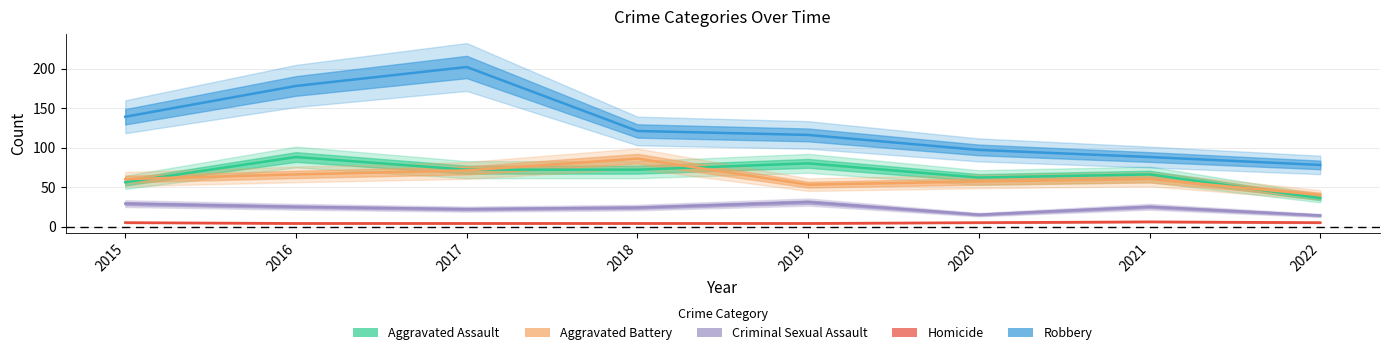

Which series has the widest spread of values?

Robbery